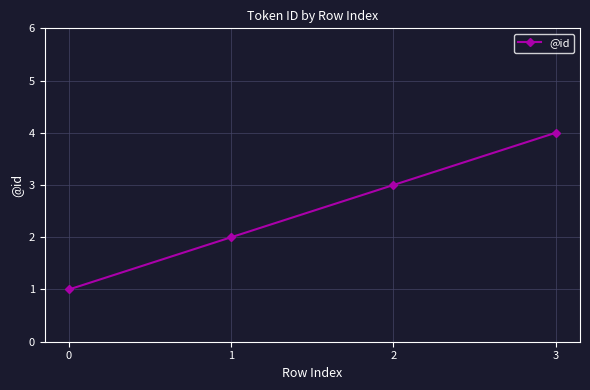

How many lines are shown in the chart?

1